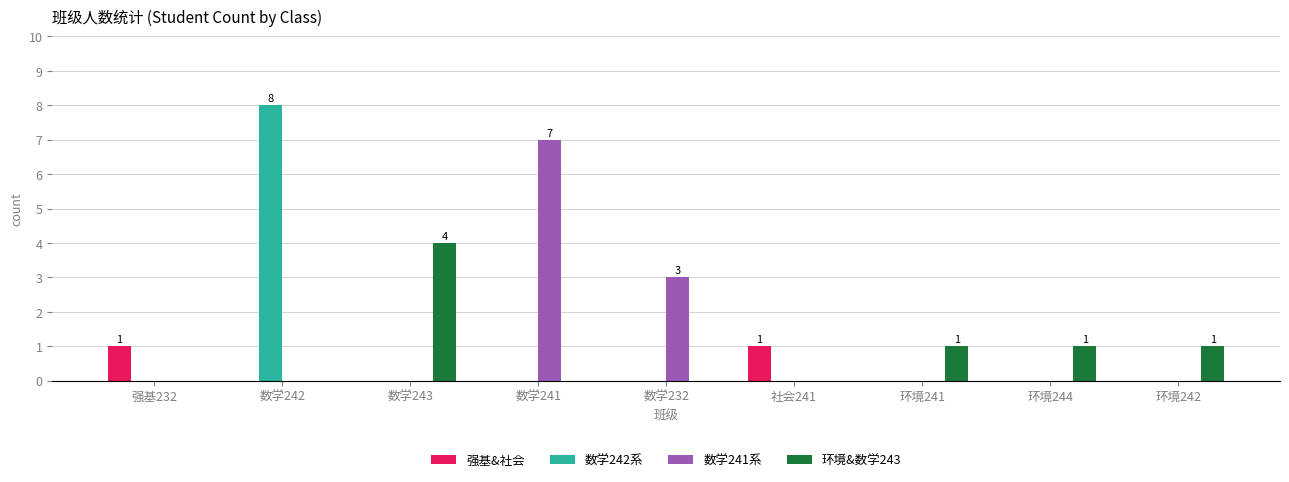

How many series are shown in this chart?

4